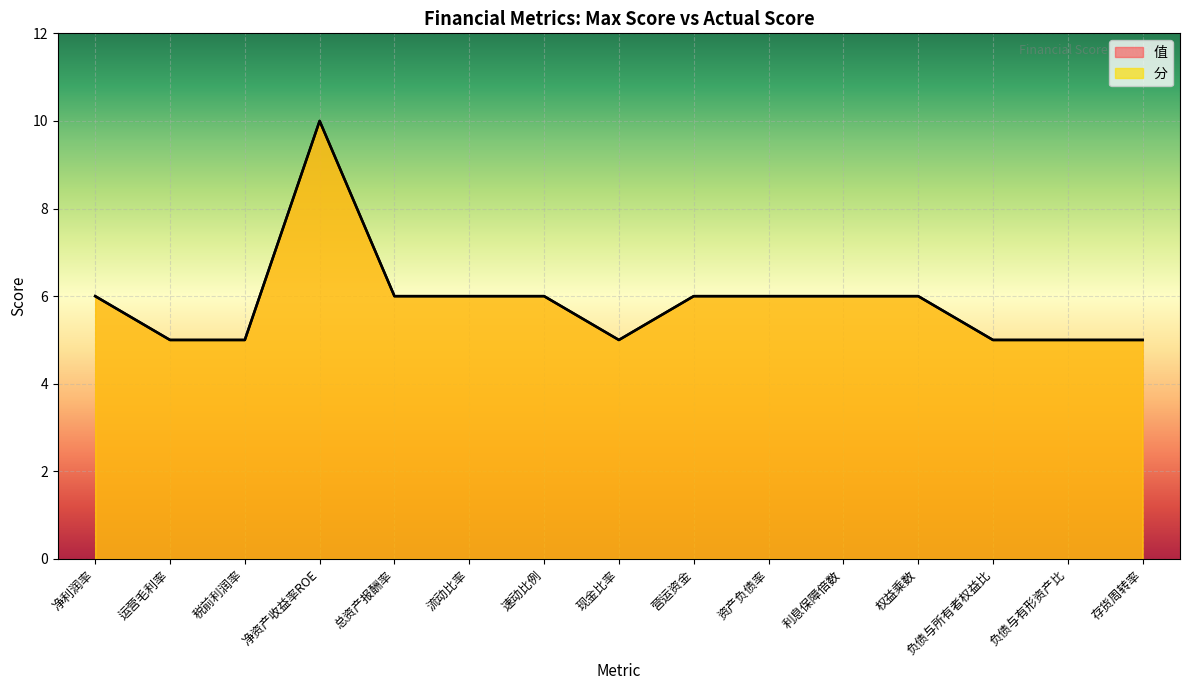

In 值, how many points are higher than both neighbors (excluding endpoints)?

1